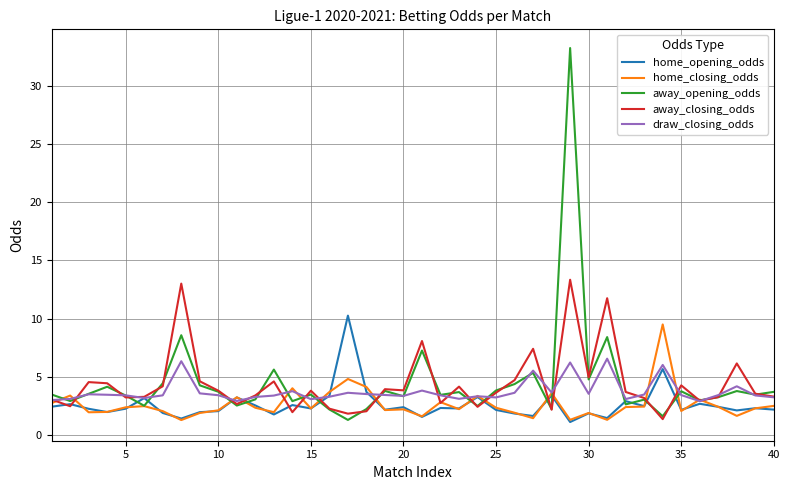

Which series has the widest spread of values?

away_opening_odds